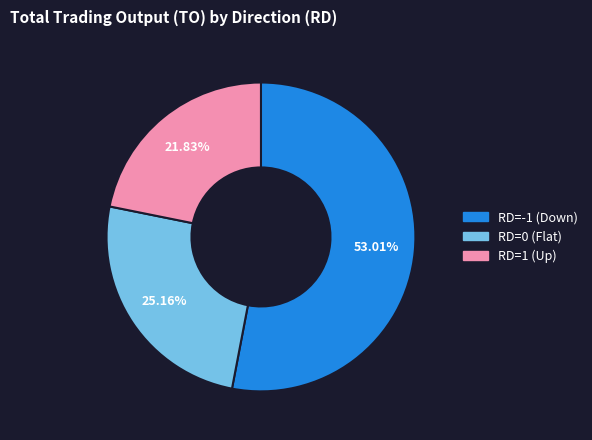

Is there a majority slice in this chart?

Yes